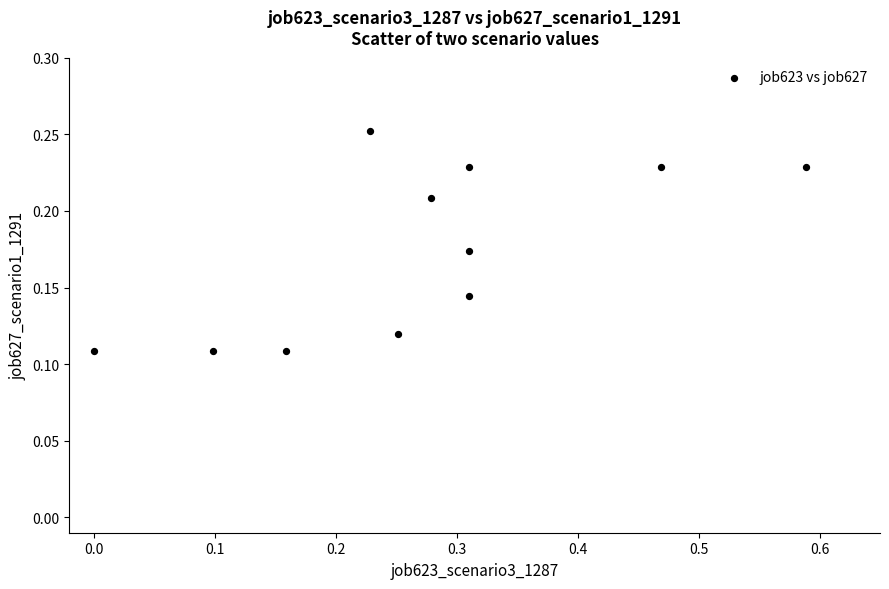

What is the range of X values (max minus min)?

0.6